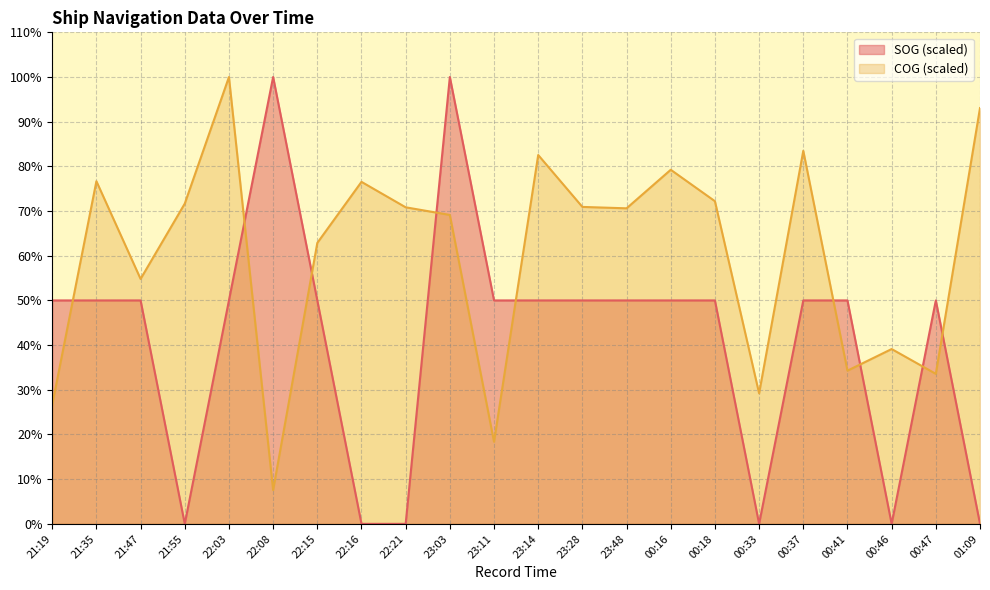

Rank the categories by SOG value from lowest to highest.

21:55, 22:16, 22:21, 00:33, 00:46, 01:09, 21:19, 21:35, 21:47, 22:03, 22:15, 23:11, 23:14, 23:28, 23:48, 00:16, 00:18, 00:37, 00:41, 00:47, 22:08, 23:03